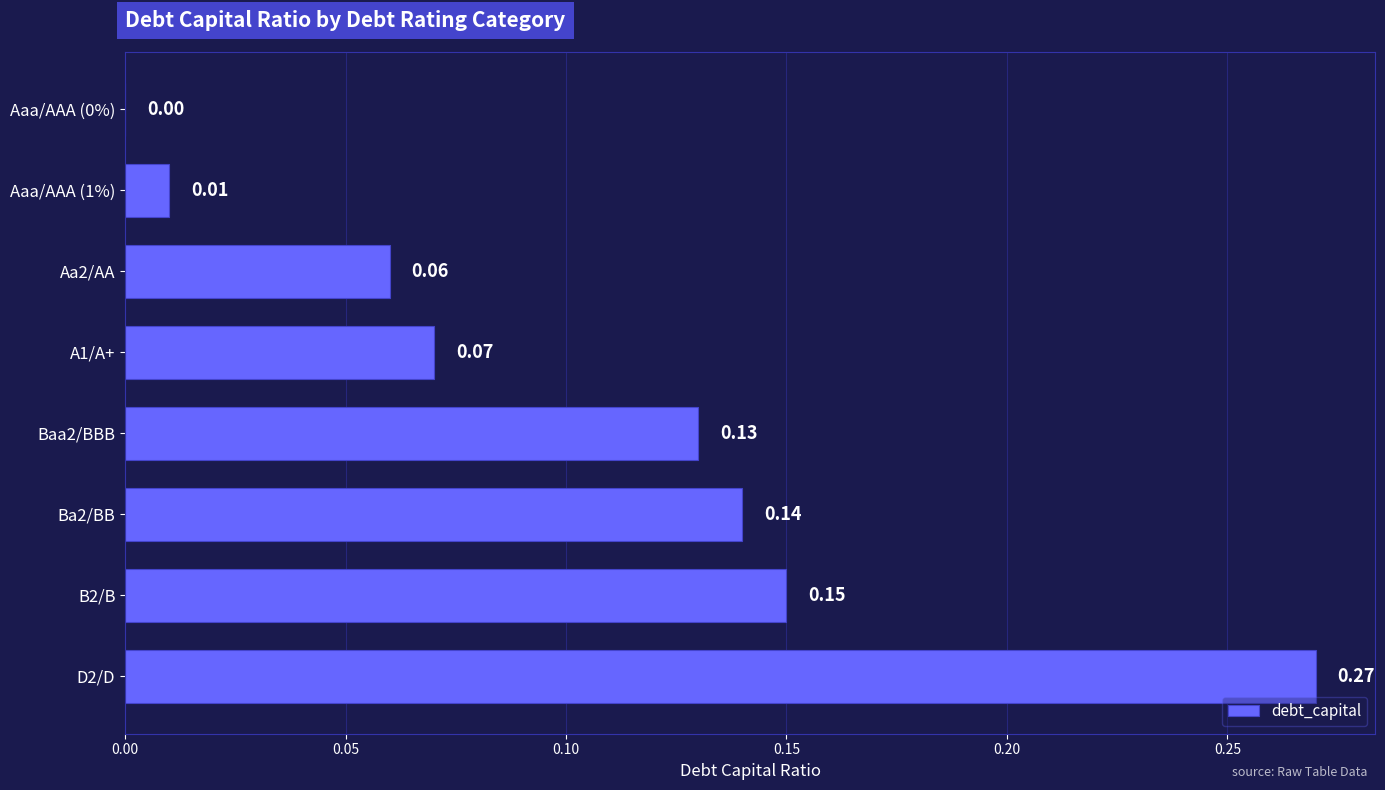

What is the change in value from Aaa/AAA (0%) to D2/D?

+0.3